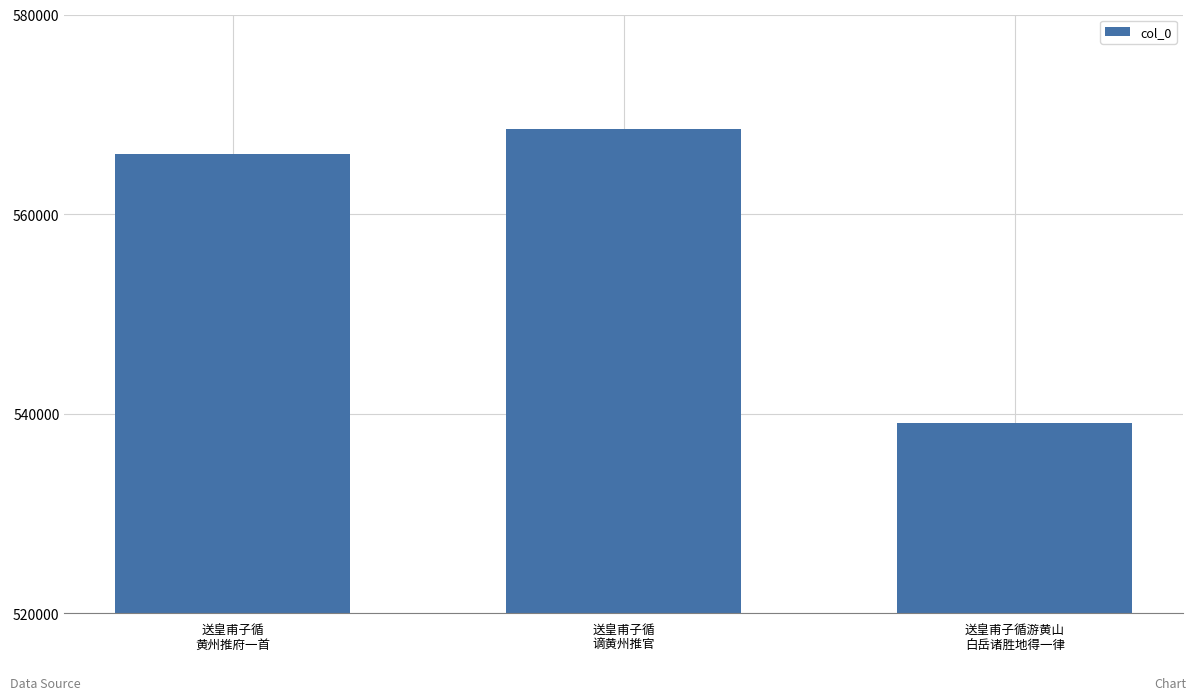

What is the sum of all values?

1673533